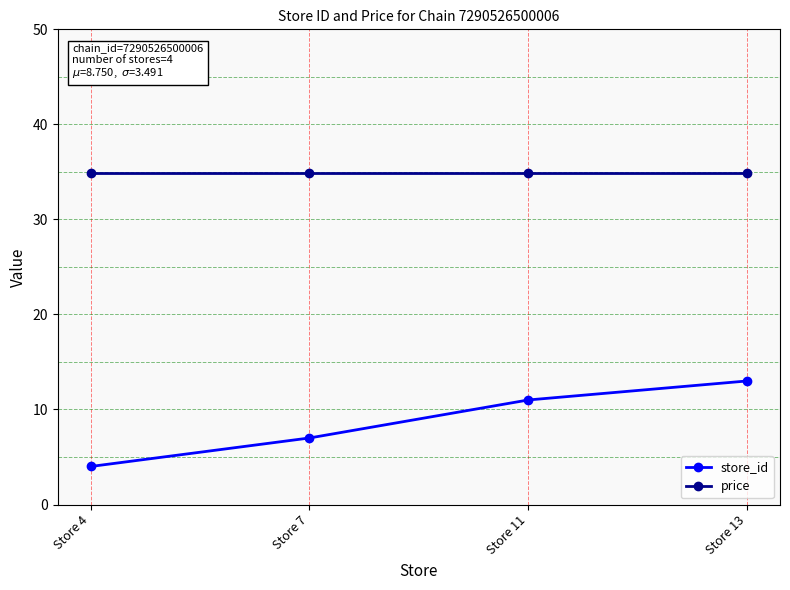

How many data points does each series have?

4